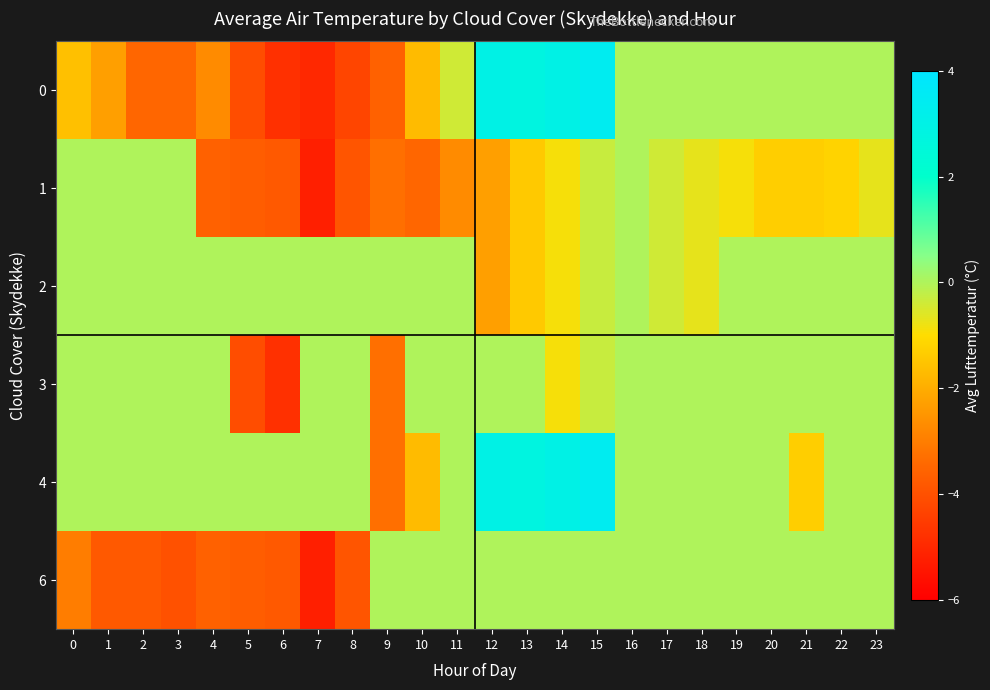

Reading left to right, list all the values displayed in this chart.

0: 0=-1.6	1=-2.3	2=-3.5	3=-3.5	4=-2.7	5=-4.1	6=-4.8	7=-5.0	8=-4.3	9=-3.6	10=-1.7	11=-0.4	12=3.0	13=2.8	14=3.0	15=3.4	16=0.0	17=0.0	18=0.0	19=0.0	20=0.0	21=0.0	22=0.0	23=0.0
1: 0=0.0	1=0.0	2=0.0	3=0.0	4=-3.6	5=-3.7	6=-3.8	7=-5.2	8=-3.9	9=-3.3	10=-3.5	11=-2.7	12=-2.3	13=-1.4	14=-0.9	15=-0.3	16=0.0	17=-0.4	18=-0.7	19=-0.9	20=-1.3	21=-1.3	22=-1.2	23=-0.7
2: 0=0.0	1=0.0	2=0.0	3=0.0	4=0.0	5=0.0	6=0.0	7=0.0	8=0.0	9=0.0	10=0.0	11=0.0	12=-2.3	13=-1.4	14=-0.9	15=-0.3	16=0.0	17=-0.4	18=-0.7	19=0.0	20=0.0	21=0.0	22=0.0	23=0.0
3: 0=0.0	1=0.0	2=0.0	3=0.0	4=0.0	5=-4.1	6=-4.8	7=0.0	8=0.0	9=-3.3	10=0.0	11=0.0	12=0.0	13=0.0	14=-0.9	15=-0.3	16=0.0	17=0.0	18=0.0	19=0.0	20=0.0	21=0.0	22=0.0	23=0.0
4: 0=0.0	1=0.0	2=0.0	3=0.0	4=0.0	5=0.0	6=0.0	7=0.0	8=0.0	9=-3.3	10=-1.7	11=0.0	12=3.0	13=2.8	14=3.0	15=3.4	16=0.0	17=0.0	18=0.0	19=0.0	20=0.0	21=-1.3	22=0.0	23=0.0
6: 0=-3.0	1=-3.8	2=-3.8	3=-4.0	4=-3.6	5=-3.7	6=-3.8	7=-5.2	8=-3.9	9=0.0	10=0.0	11=0.0	12=0.0	13=0.0	14=0.0	15=0.0	16=0.0	17=0.0	18=0.0	19=0.0	20=0.0	21=0.0	22=0.0	23=0.0